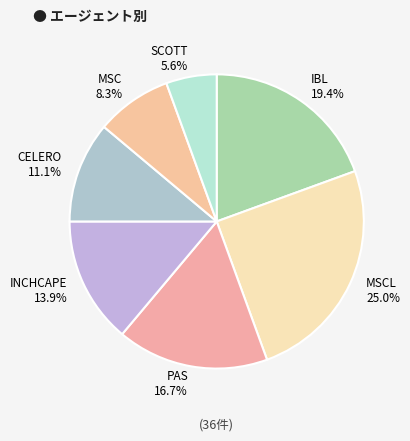

True or false: MSC accounts for 8% of the total.

True